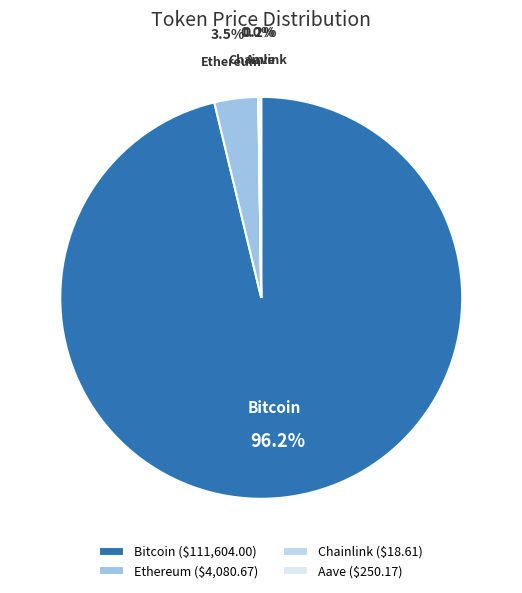

Do Ethereum and Bitcoin together represent more than half of the pie?

Yes